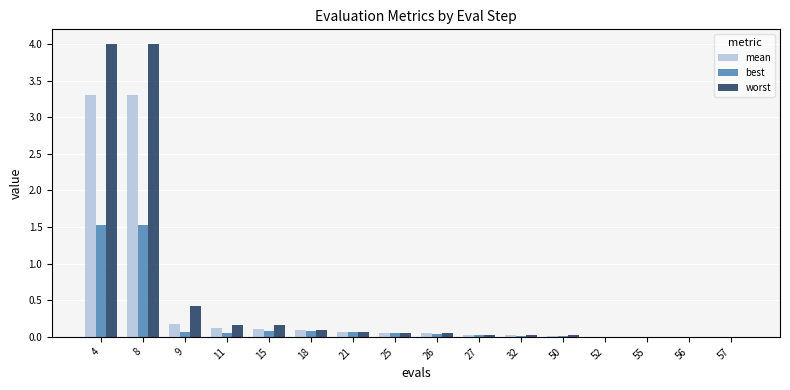

What is the greatest value displayed?

4.0